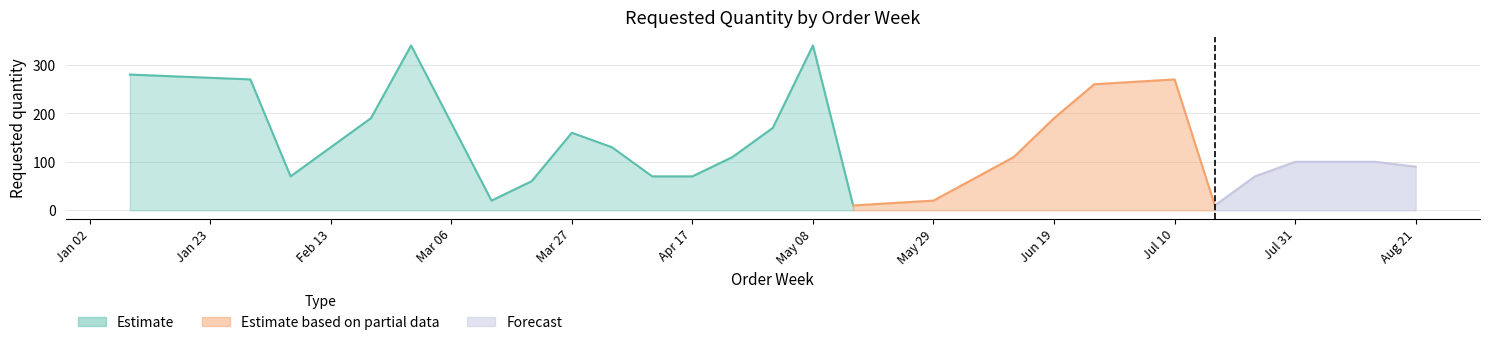

Read the value at 2023-07-24, to the nearest 50.

50